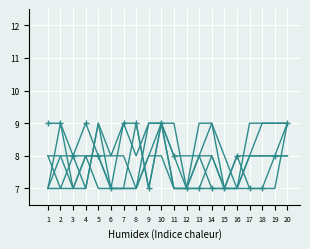

How many data points does each series have?

20